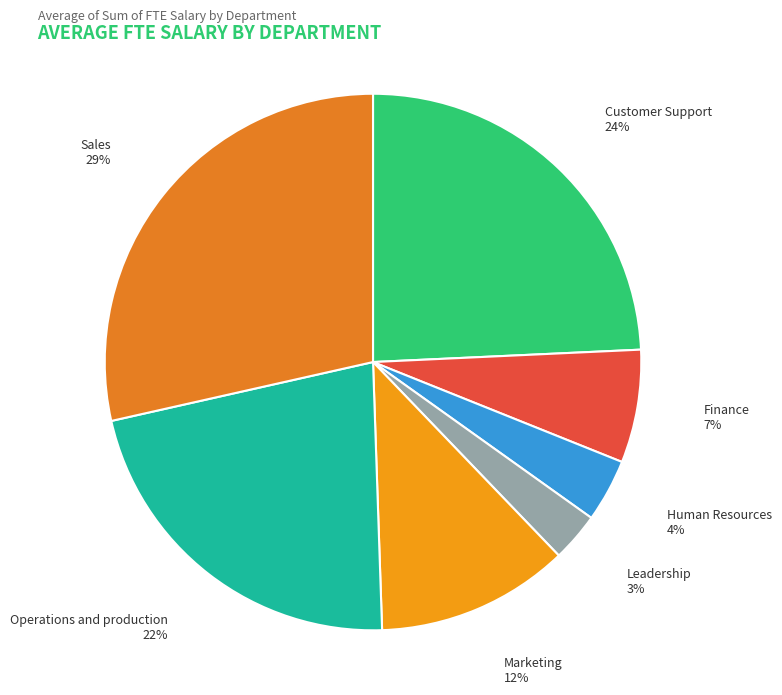

To the nearest percent, what is the difference between the Human Resources and Marketing slice percentages?

8%